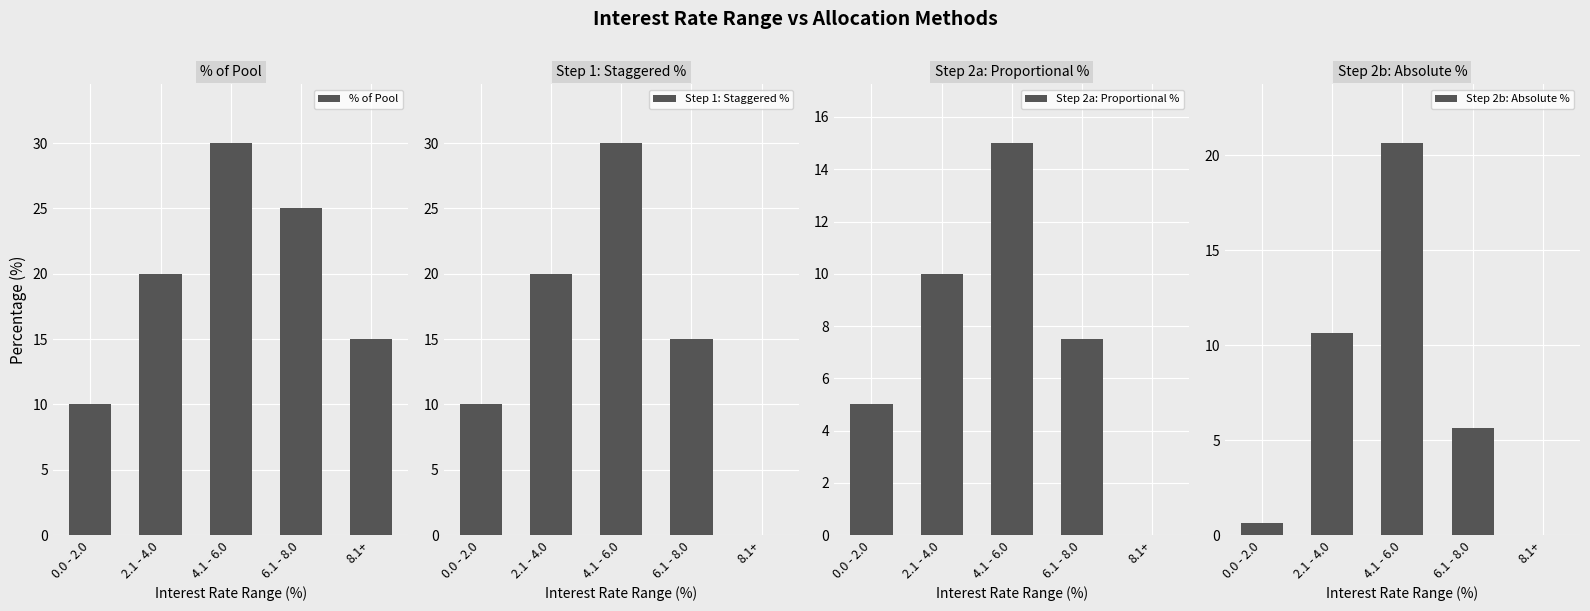

What is the sum of all Step 2b: Absolute % values?

37.5